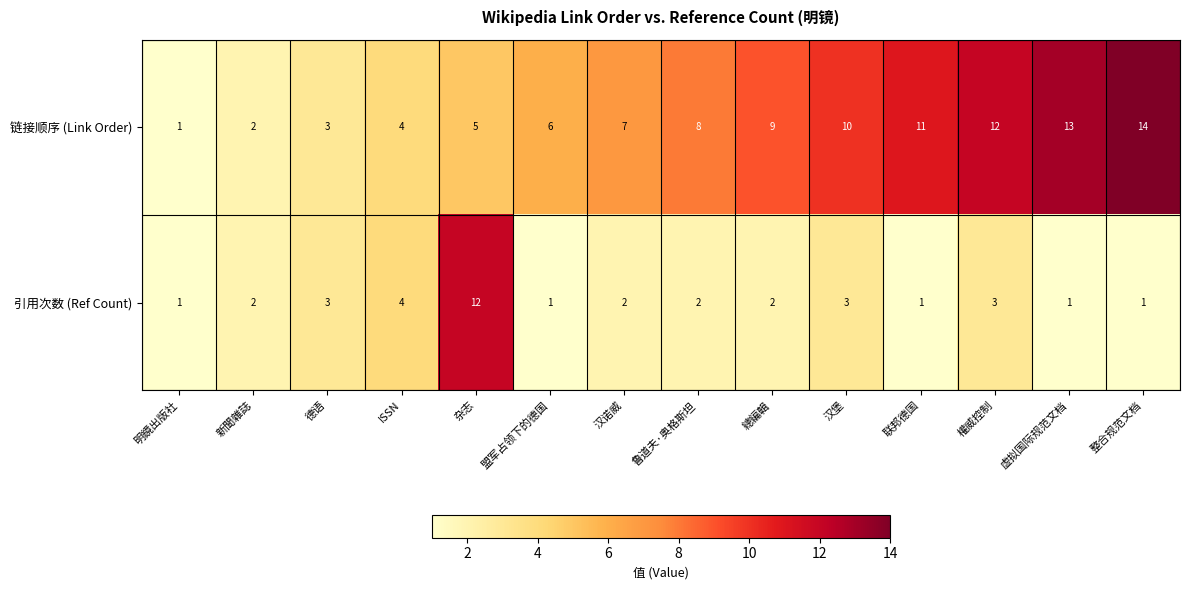

Which series has the largest total across all categories?

链接顺序 (Link Order)